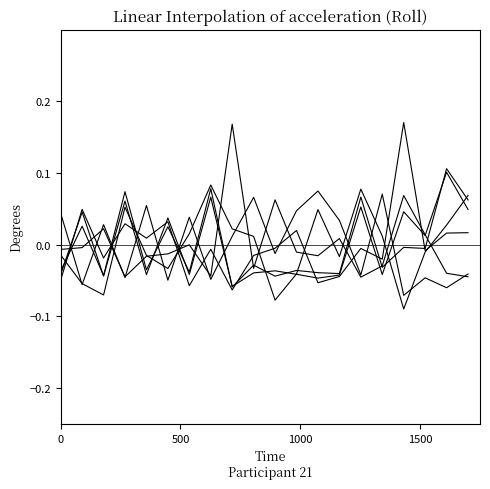

The value of Dur. ST at 6 is -0.0. True or false?

False